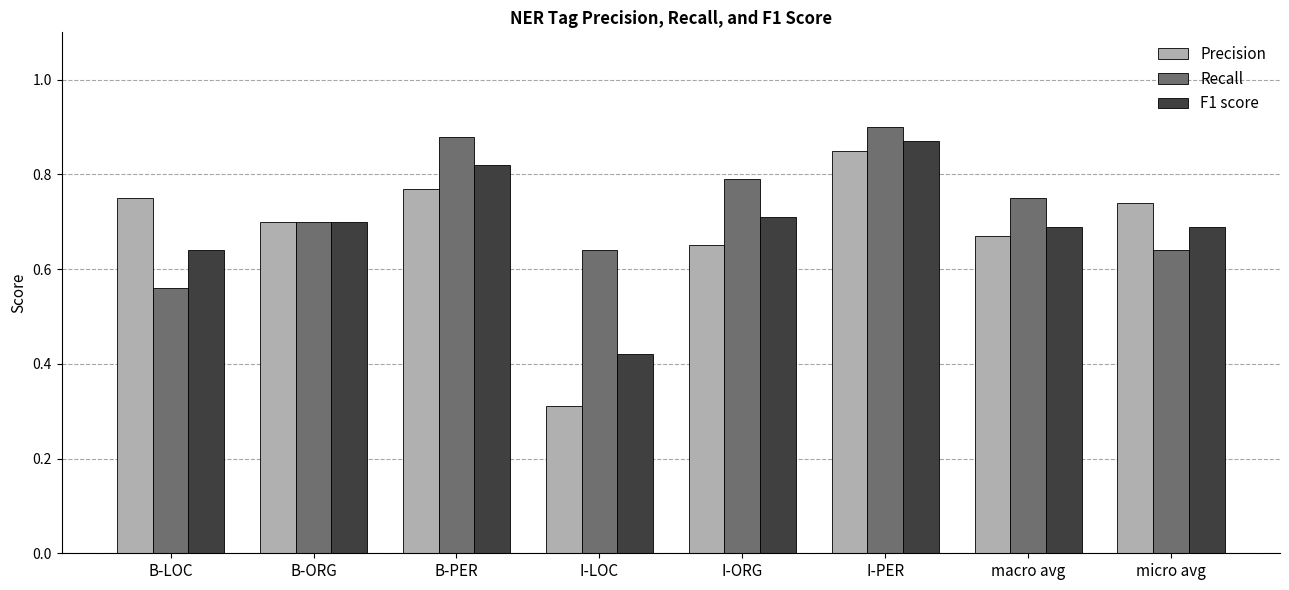

Where is Recall nearest to the value 0?

B-LOC